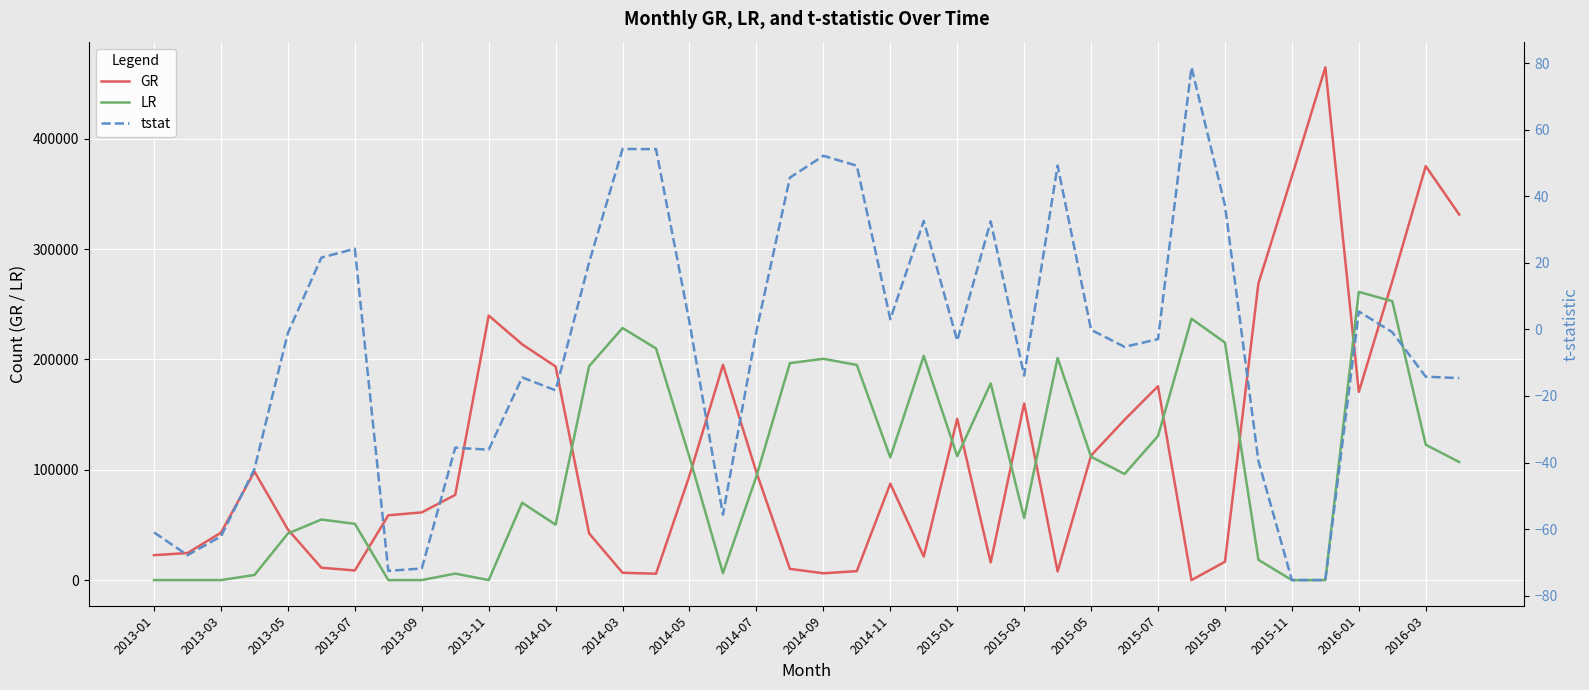

How many data points does each series have?

40